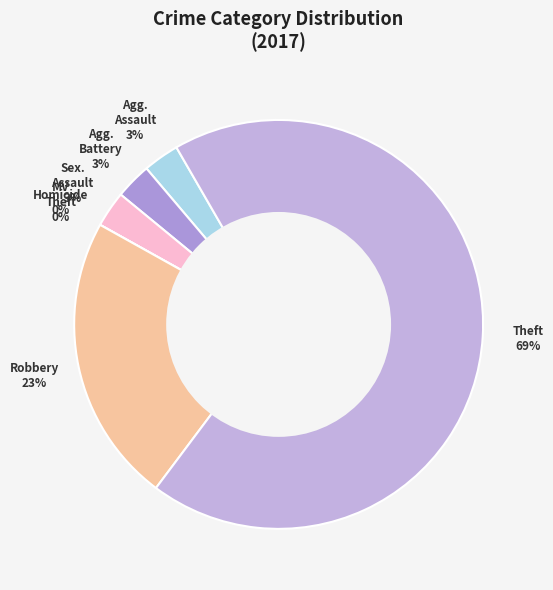

Count the number of slices in the pie.

7